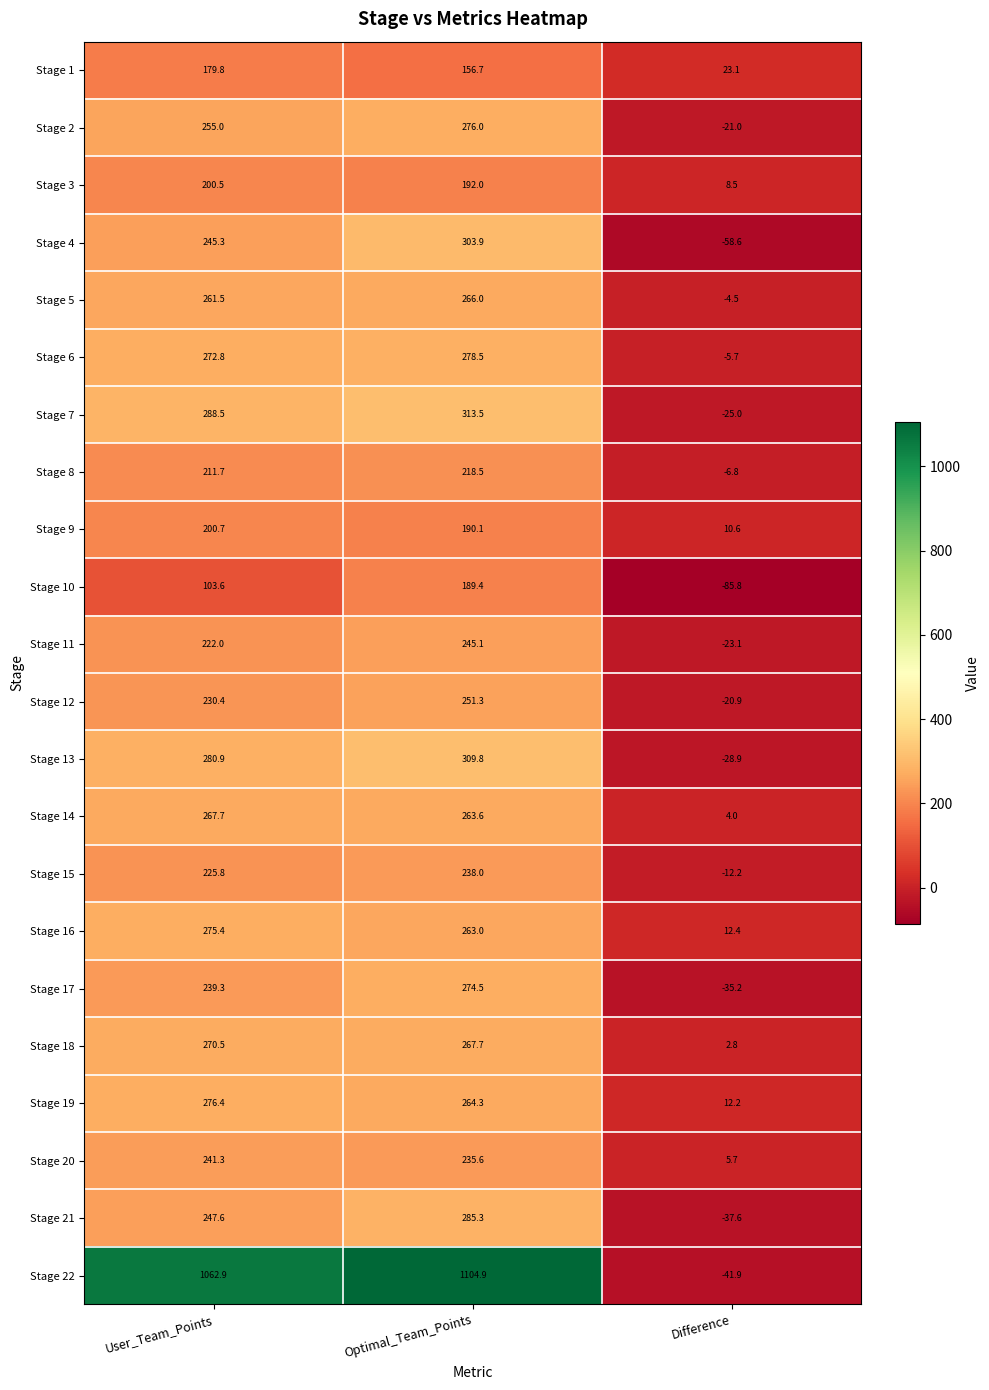

What is the total value across all series at User_Team_Points?

6059.6